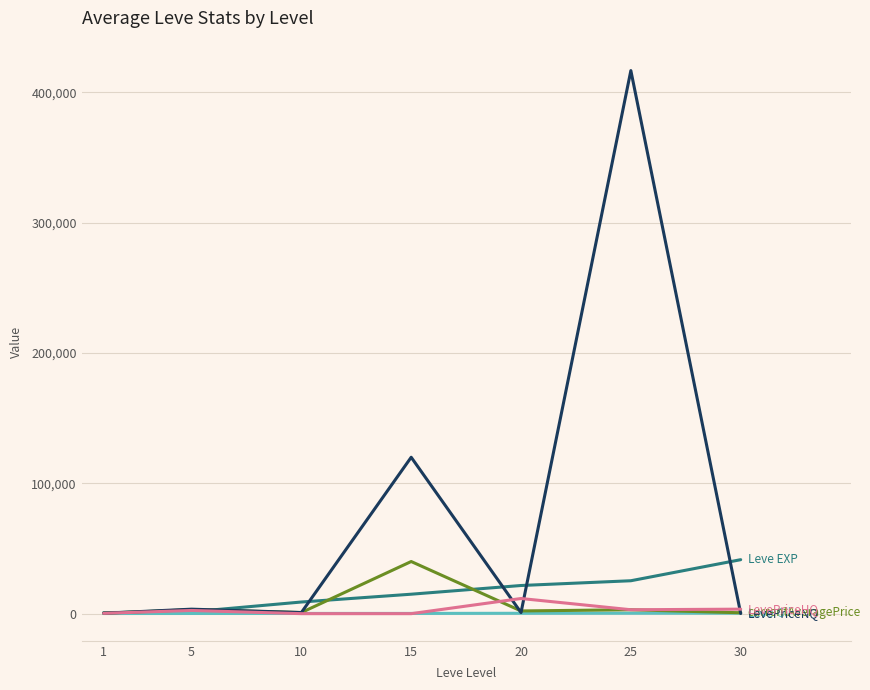

At which category is the sum across all series the highest?

25